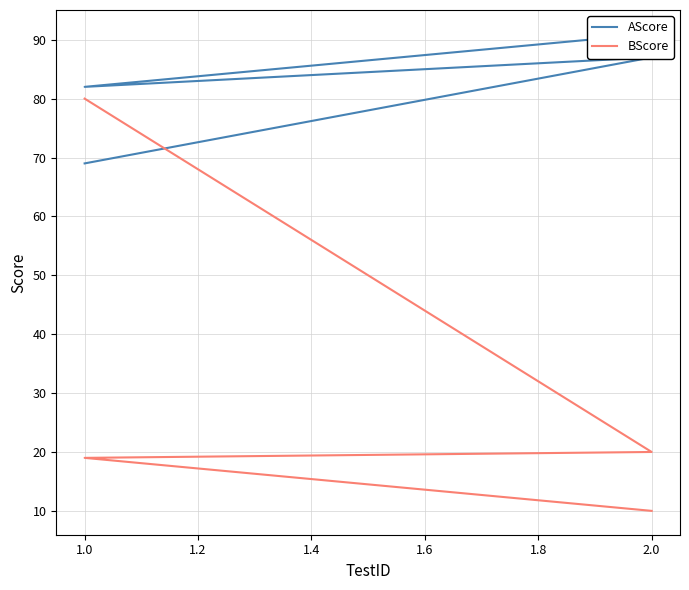

How many times do BScore and AScore cross each other?

1